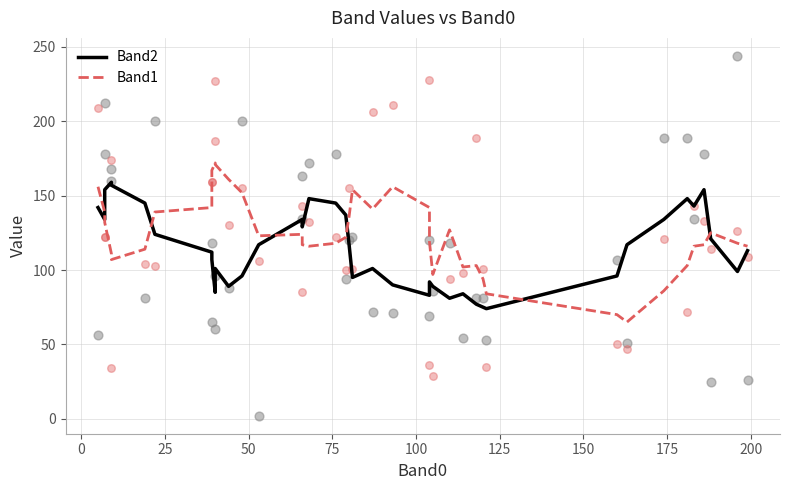

Which series has the largest total across all categories?

Band1